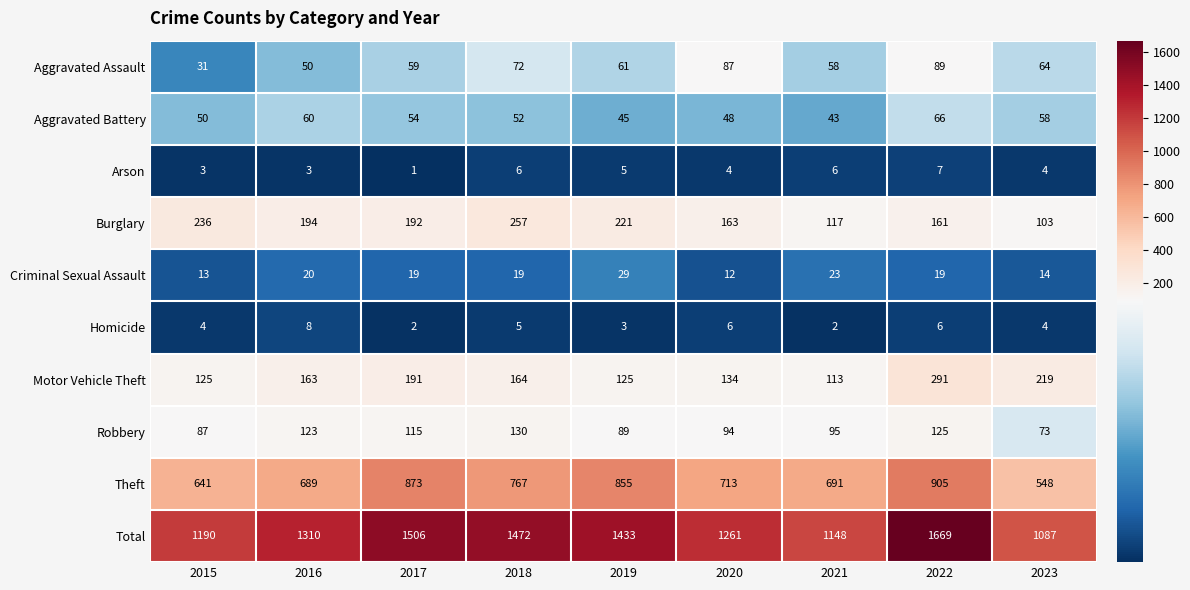

What is the smallest value displayed?

1